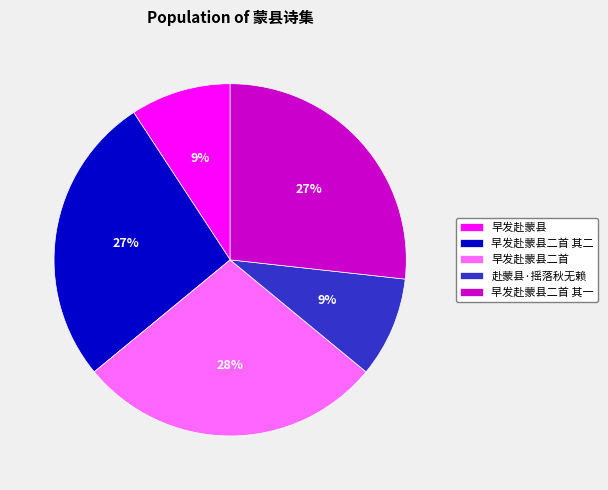

Which has a higher value, 赴蒙县·摇落秋无赖 or 早发赴蒙县二首 其一?

早发赴蒙县二首 其一